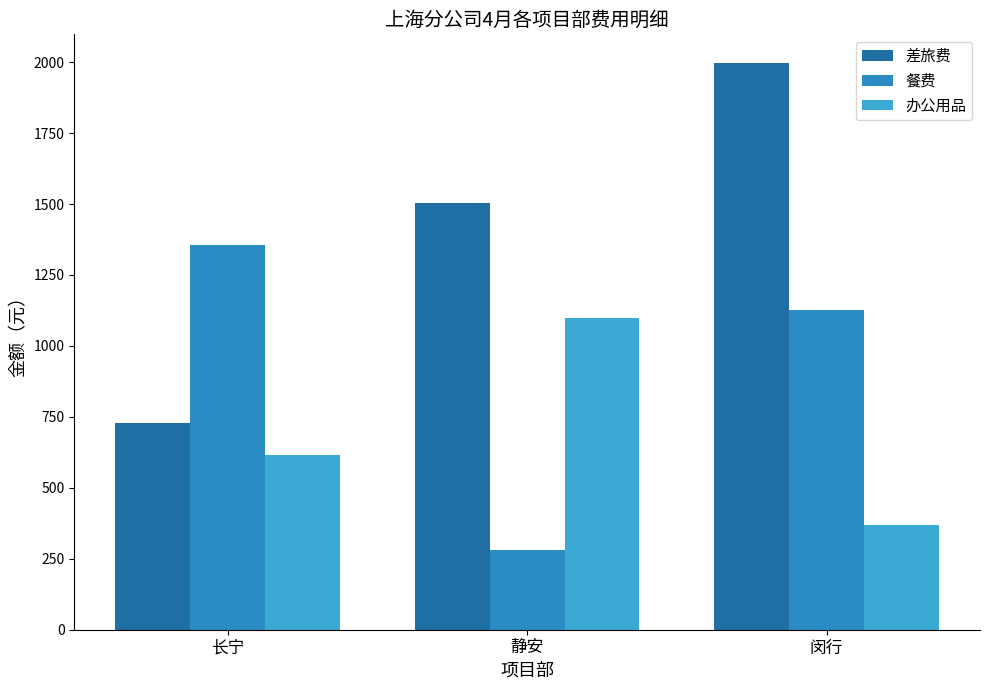

What is the label of the 1st bar from the left?

长宁